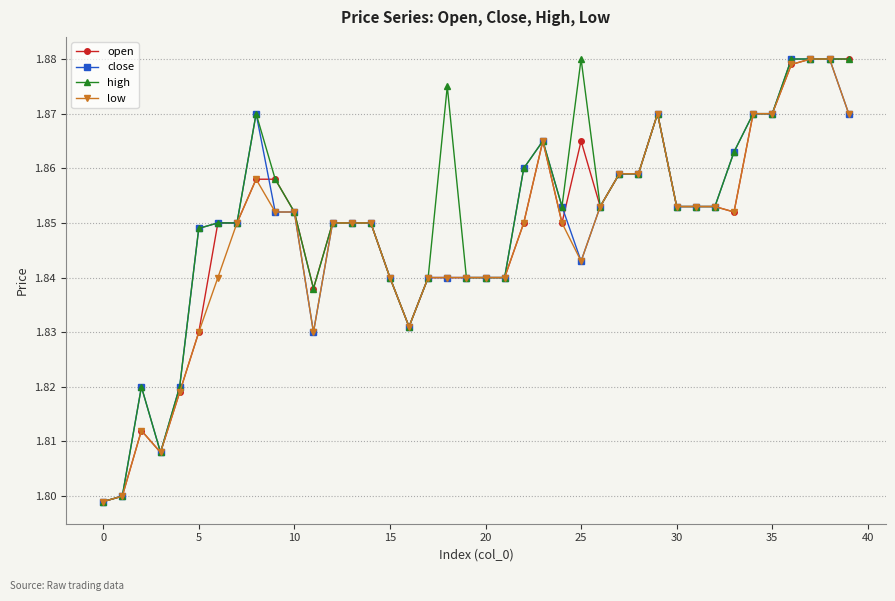

True or false: open has more than 0 points higher than both neighbors.

True